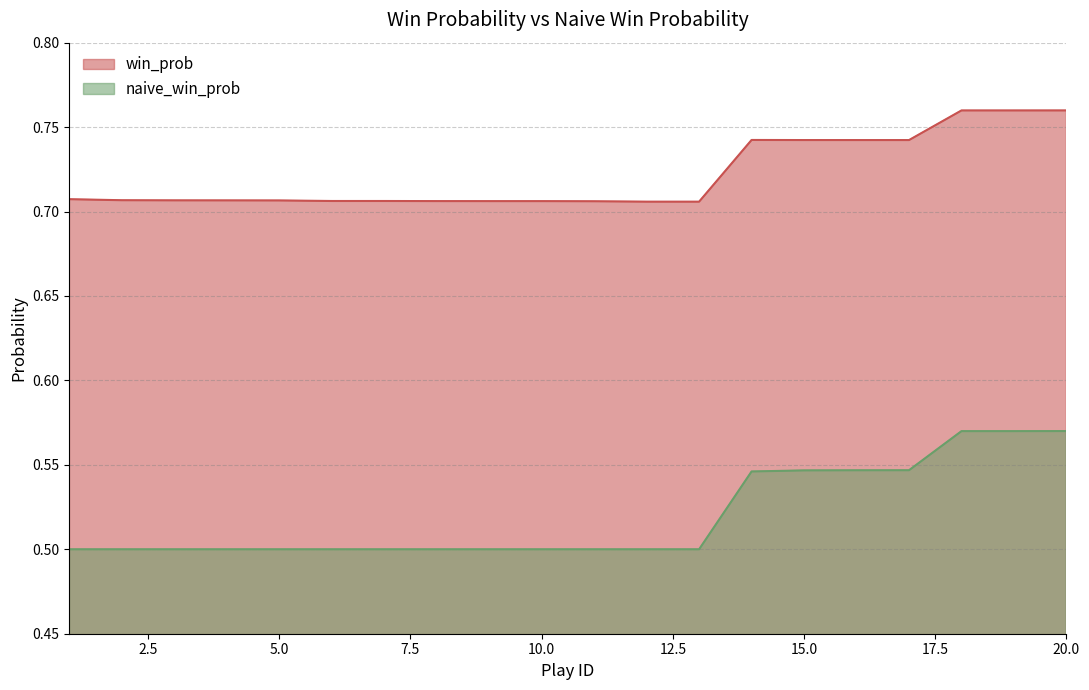

Count the number of categories in the chart.

20